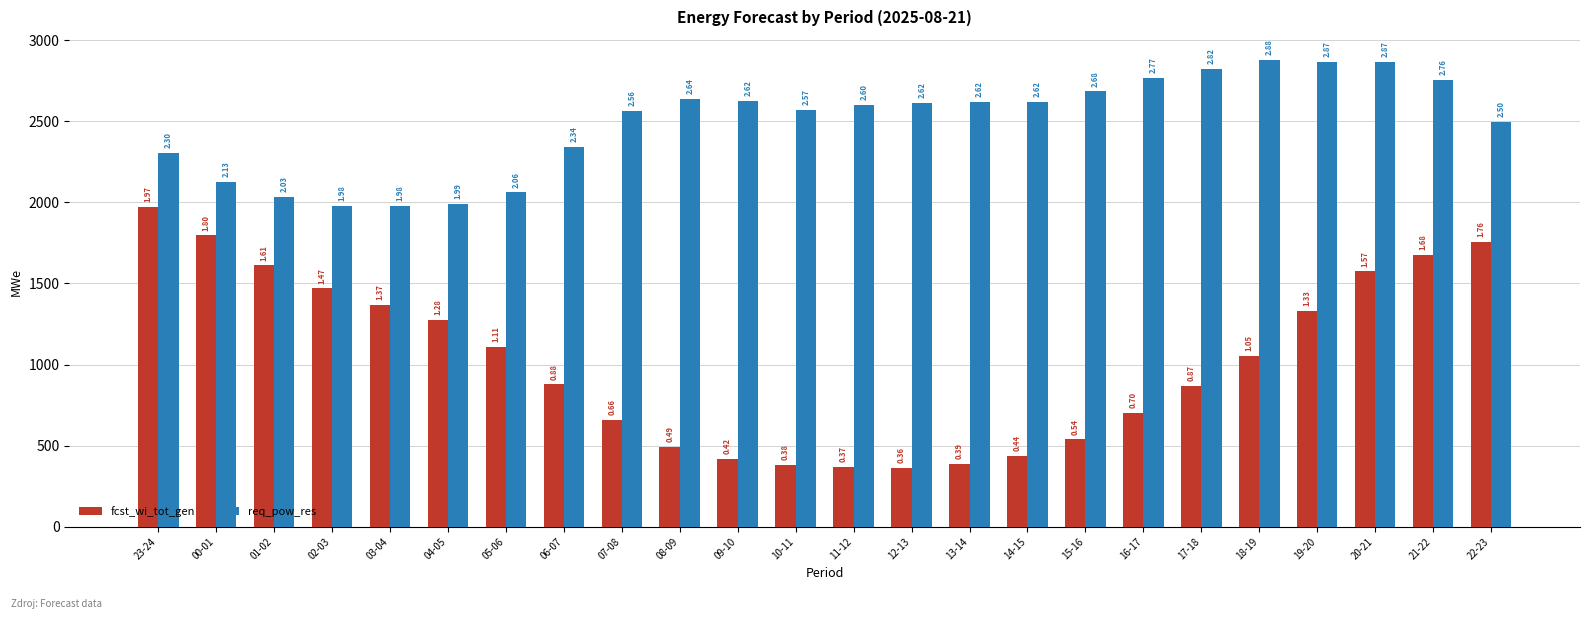

Is it true that fcst_wi_tot_gen equals 1611 at 01-02?

True